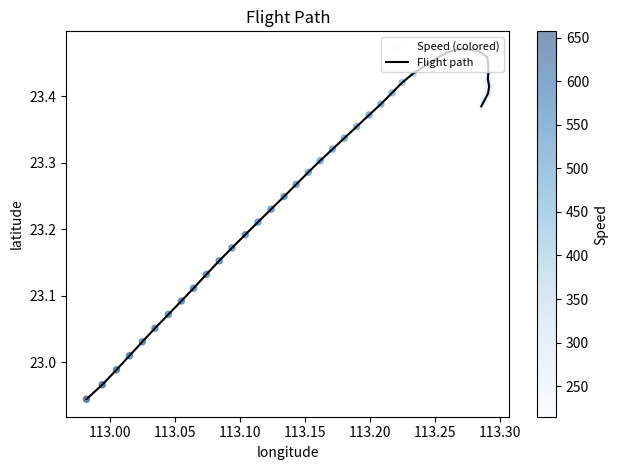

Which series has the widest spread of Y values?

Flight path